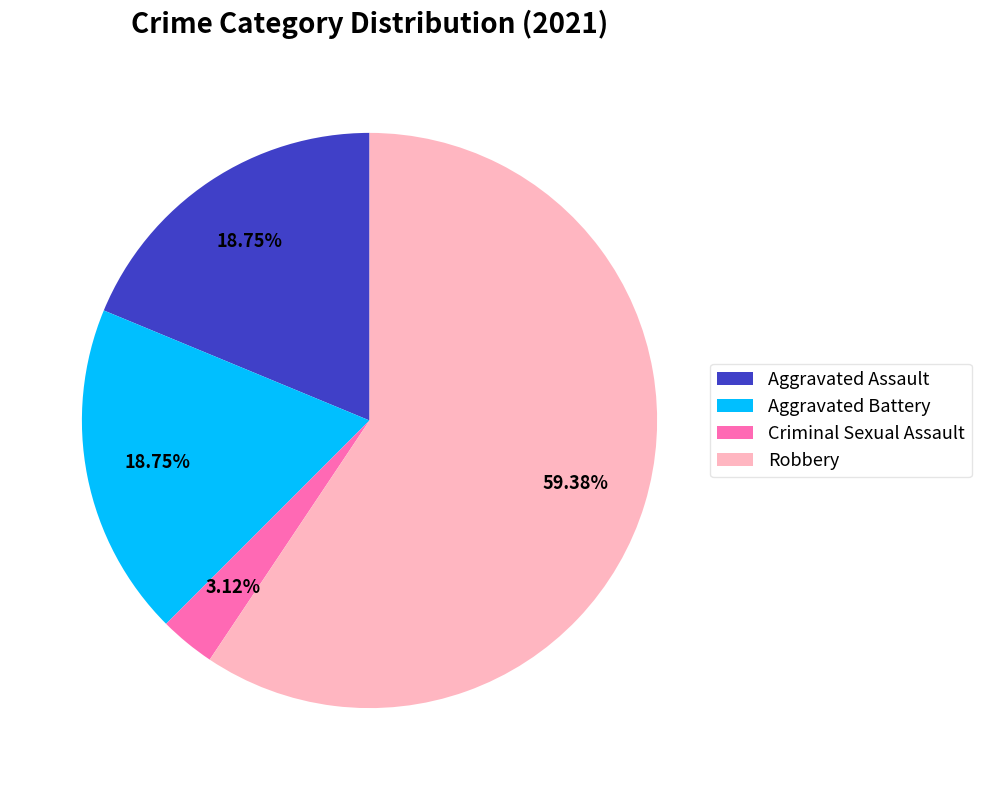

Combined, do Criminal Sexual Assault and Aggravated Battery account for over 50%?

No